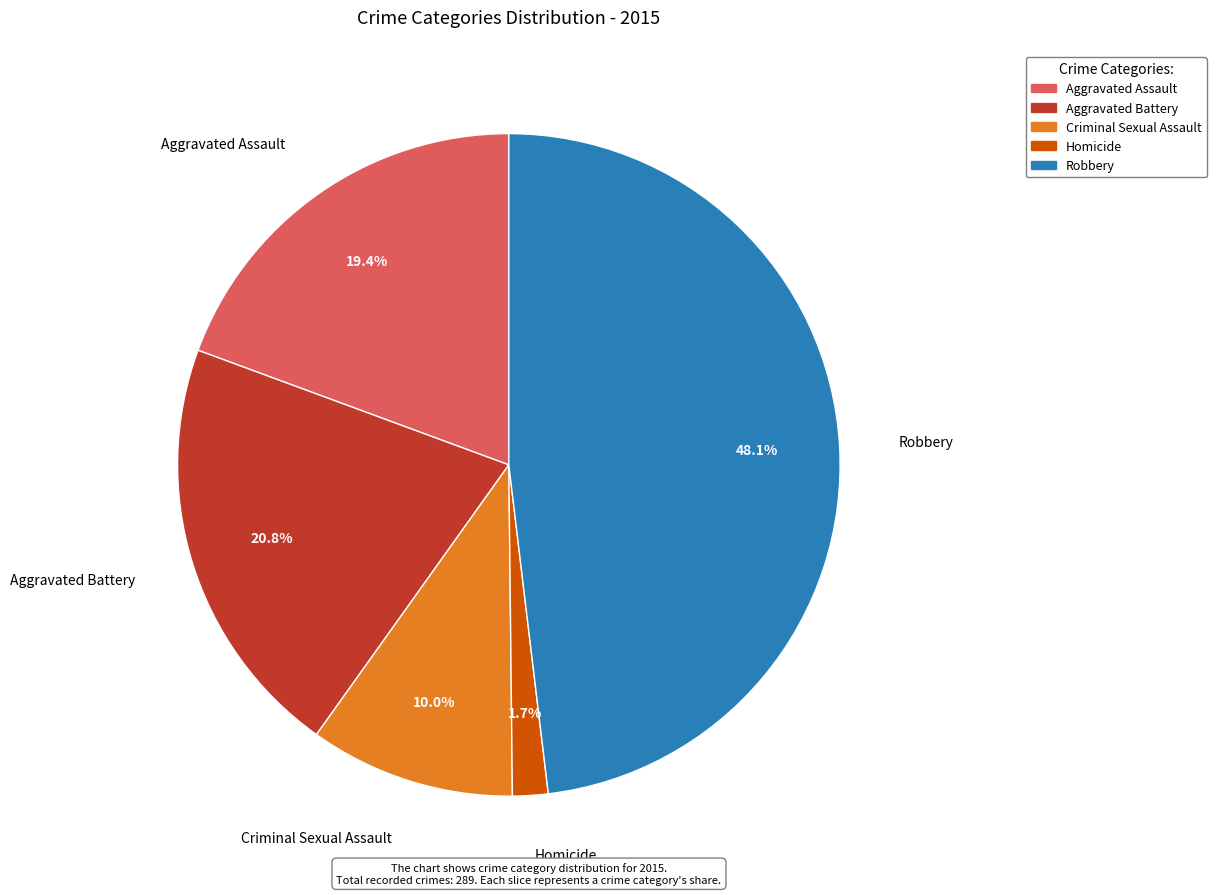

Approximately how many times larger is the value at Aggravated Battery compared to Aggravated Assault?

1.1